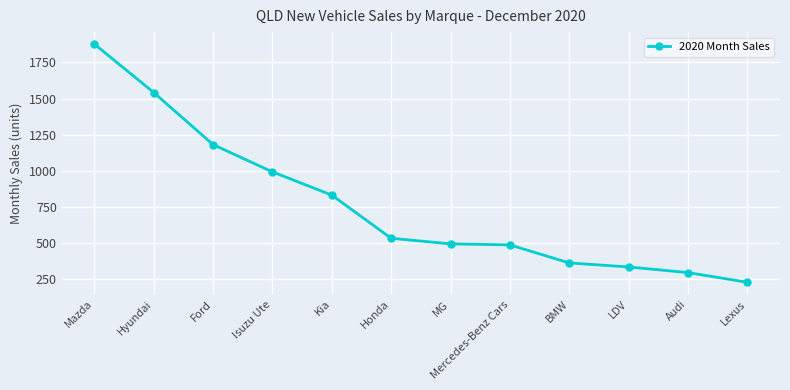

At which label does the data first exceed 532?

Mazda